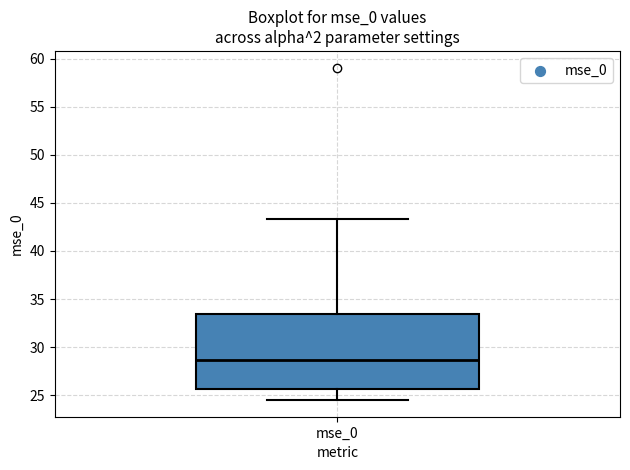

Read this box plot against the y-axis: the position of the median line, the range covered by the box, and the ends of both whiskers. The values are not printed on the chart, so give them approximately, as read against the axis.

median 28.5, box 25.5 to 33.5, whiskers 24.5 to 43.5